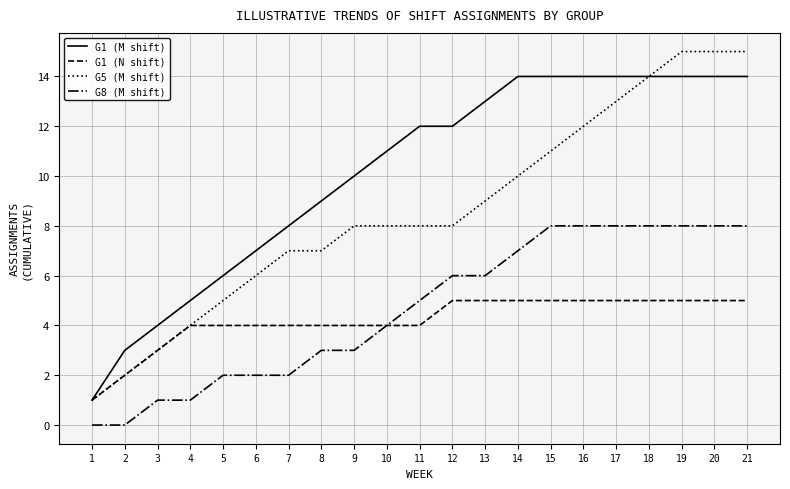

Is the value of G5 (M shift) at 18 greater than the value of G1 (M shift) at 3?

Yes